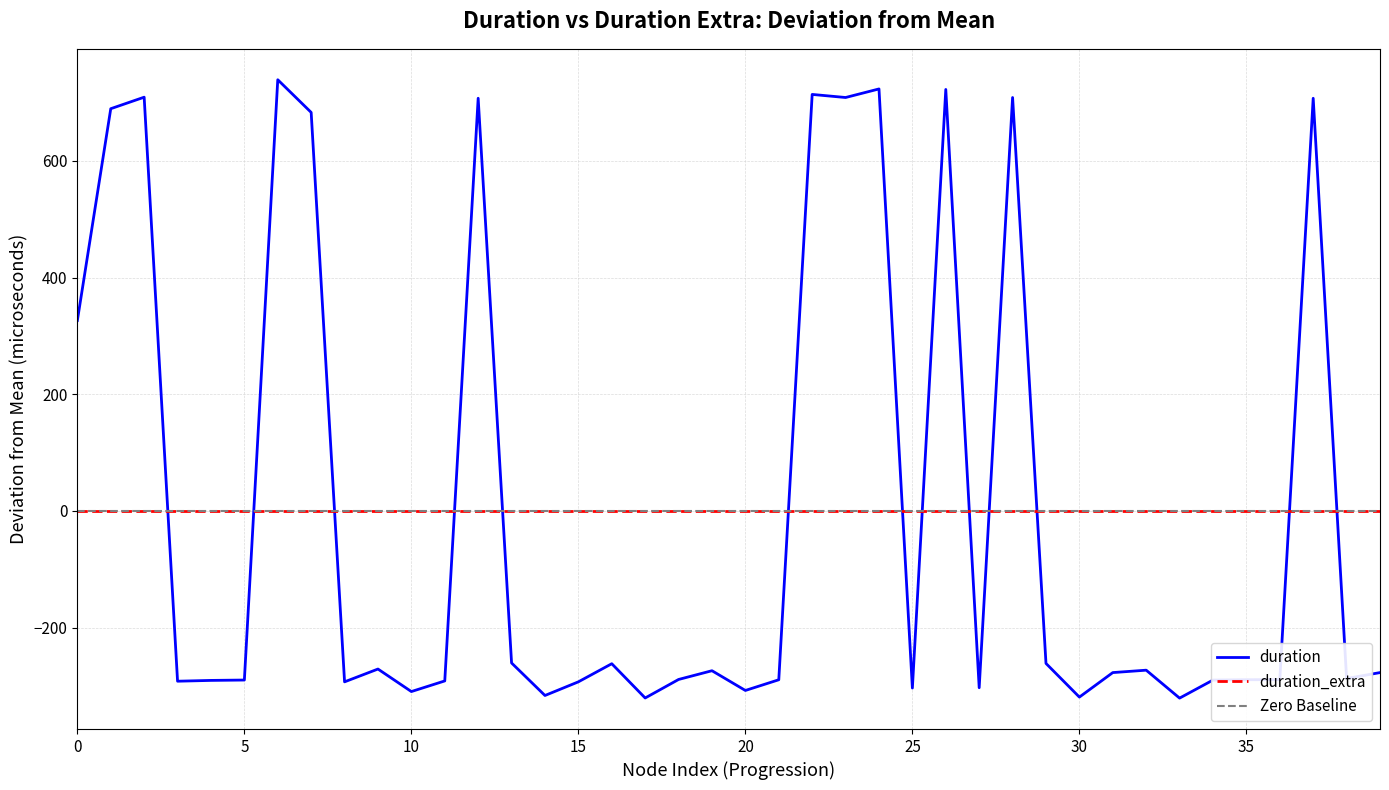

After their last crossing, which series has the higher values: duration or duration_extra?

duration_extra